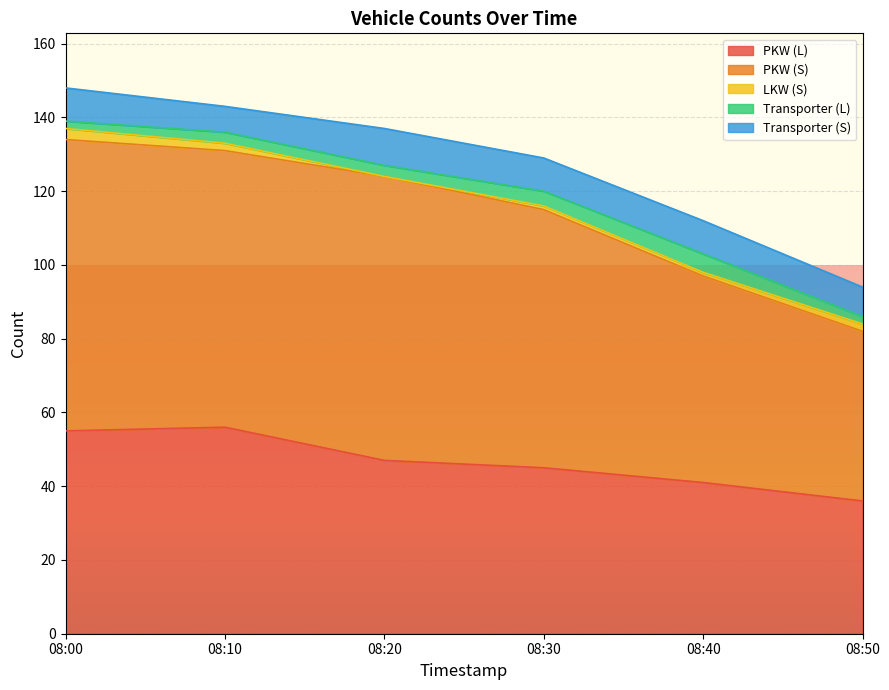

Reading right to left, extract all data points from this chart.

PKW (L): 36	41	45	47	56	55
PKW (S): 46	56	70	77	75	79
LKW (S): 2	1	1	0	2	3
Transporter (L): 2	5	4	3	3	2
Transporter (S): 8	9	9	10	7	9